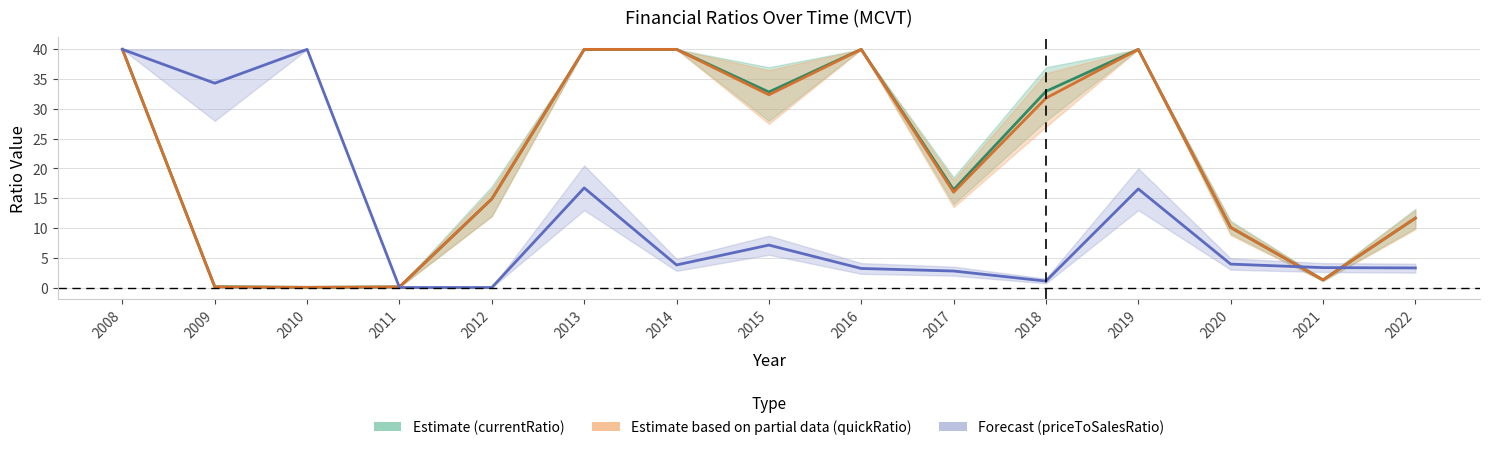

What is the total value across all series at 2009?

34.5